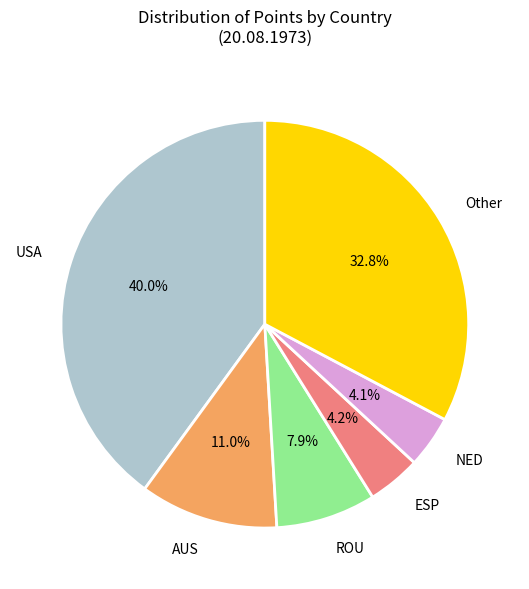

Between AUS and NED, which is larger?

AUS